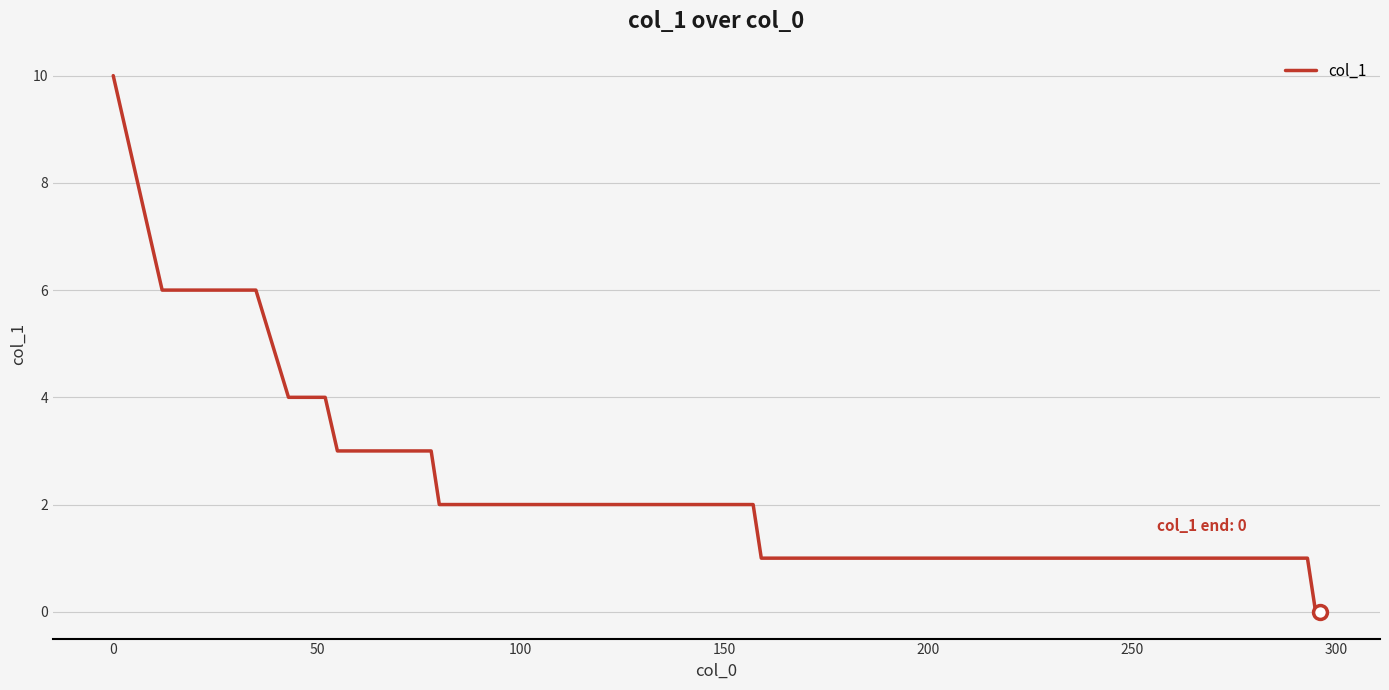

What is the greatest value displayed?

10